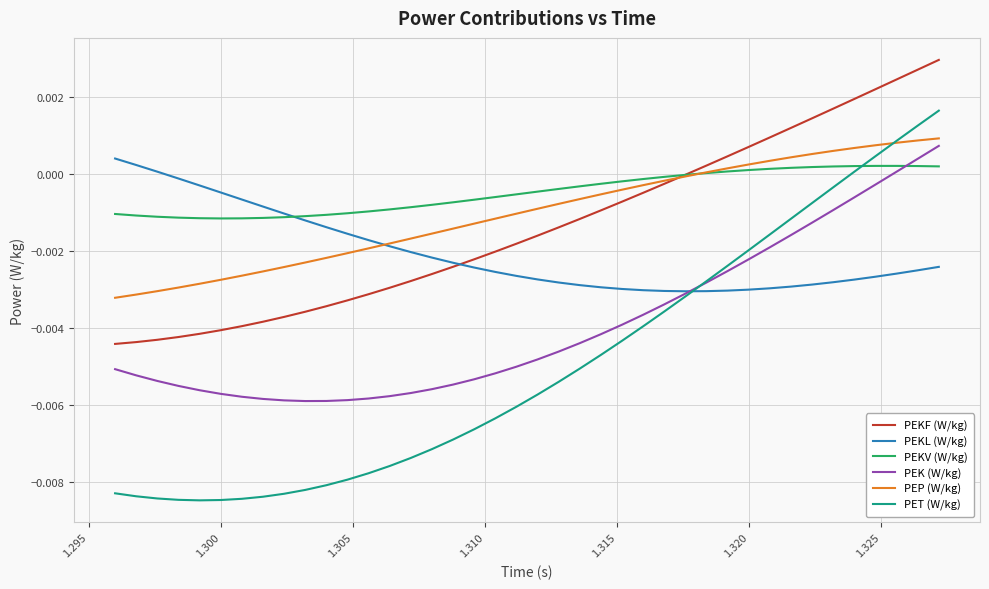

After their last crossing, which series has the higher values: PEKL (W/kg) or PET (W/kg)?

PET (W/kg)